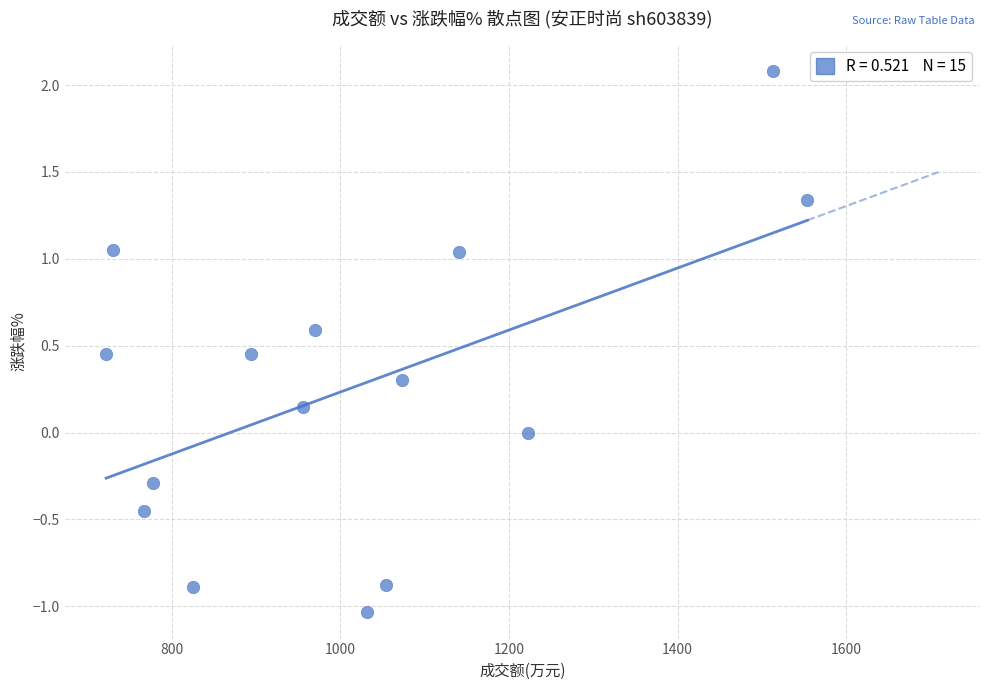

What is the range of X values (max minus min)?

832.0